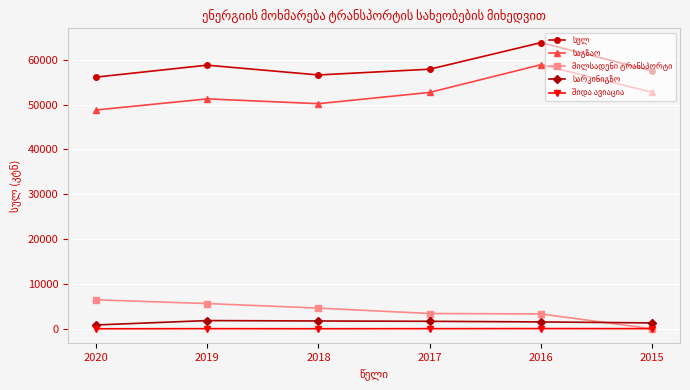

At which category is the sum across all series the highest?

2016